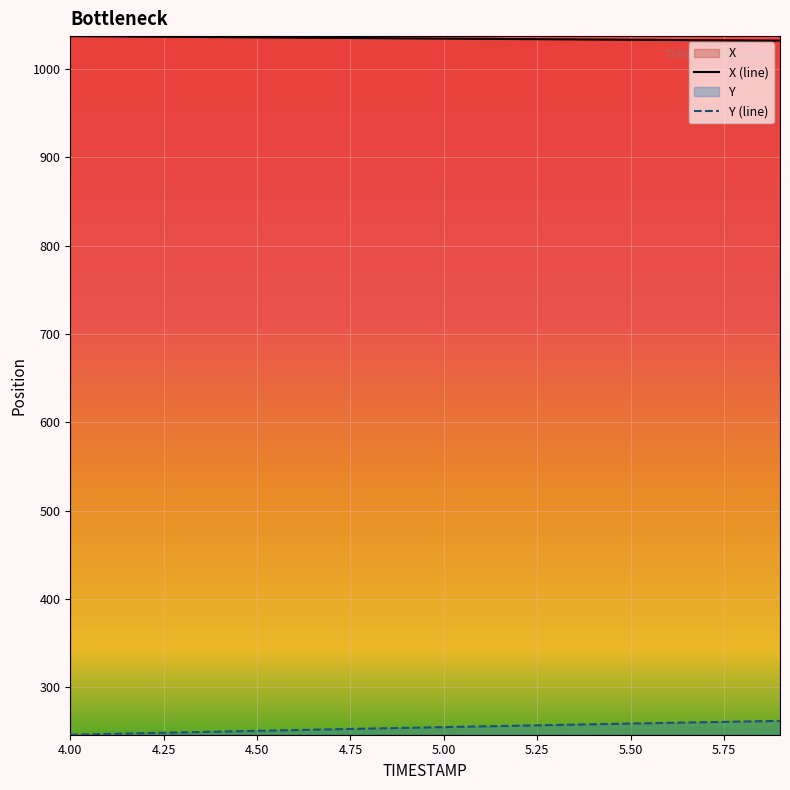

Read the Y (line) value at 5.00.

255.1